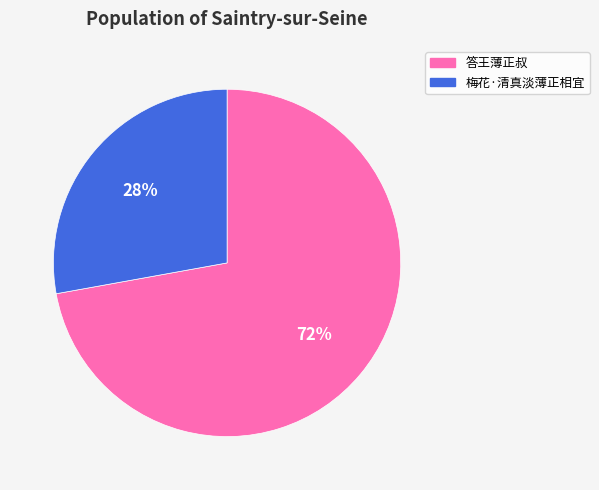

The 梅花·清真淡薄正相宜 slice represents 28% of the pie. True or false?

True